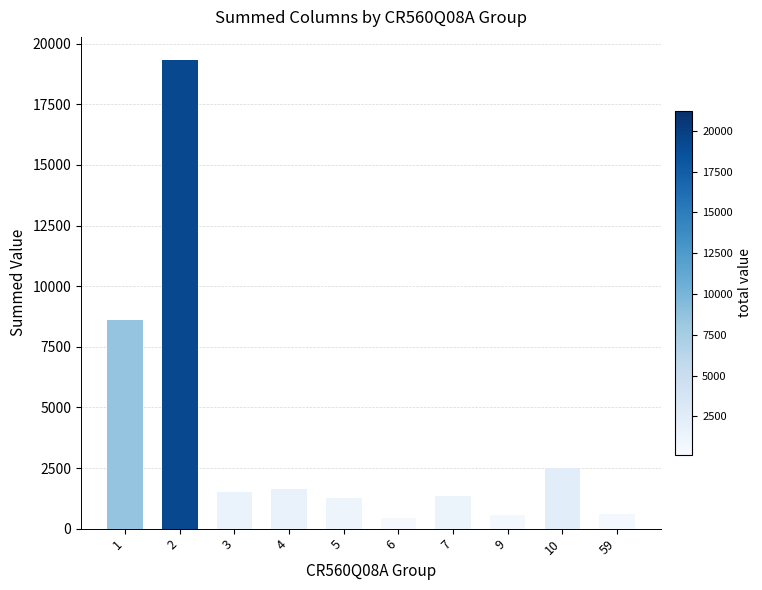

What is the maximum value shown in the chart?

19316